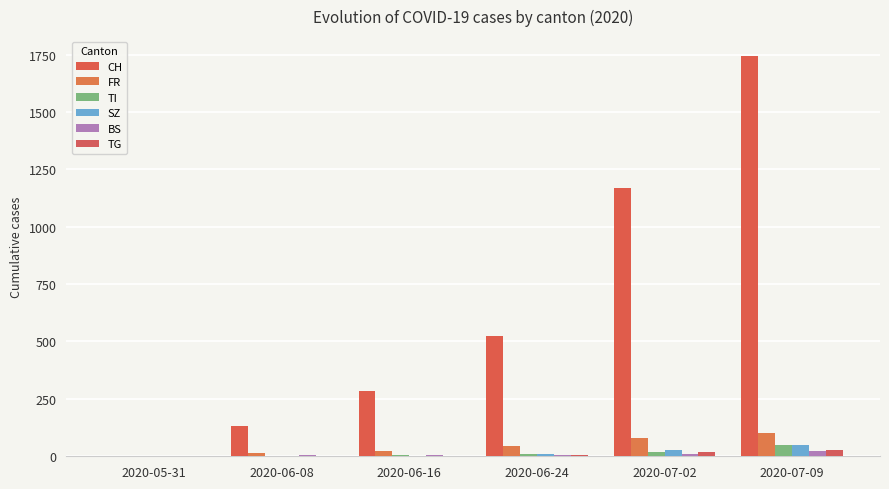

What is the difference between the maximum and second lowest values in the BS series?

17